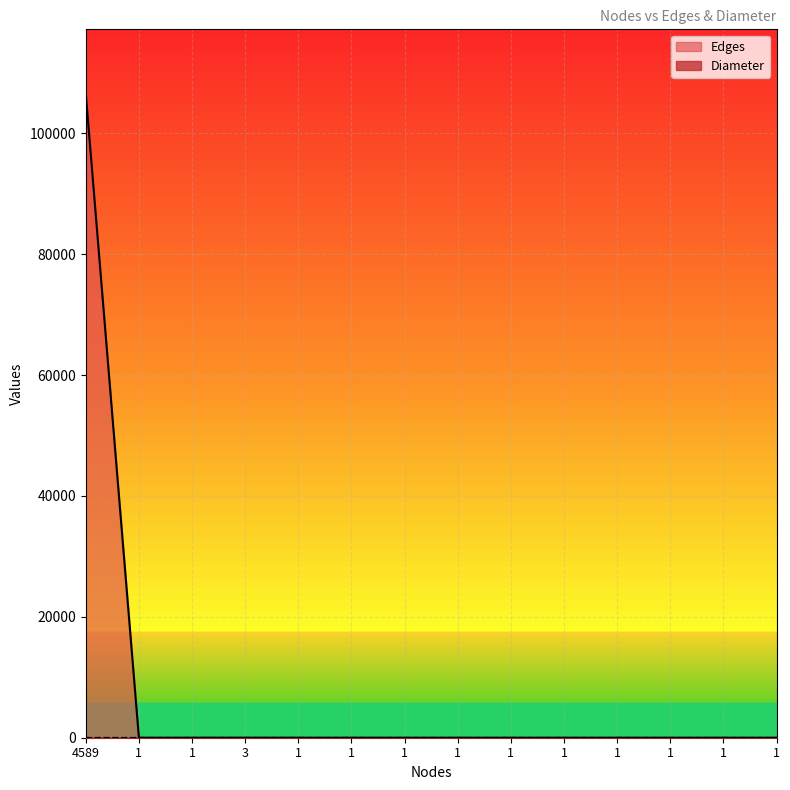

True or false: Edges and Diameter intersect in this chart.

False